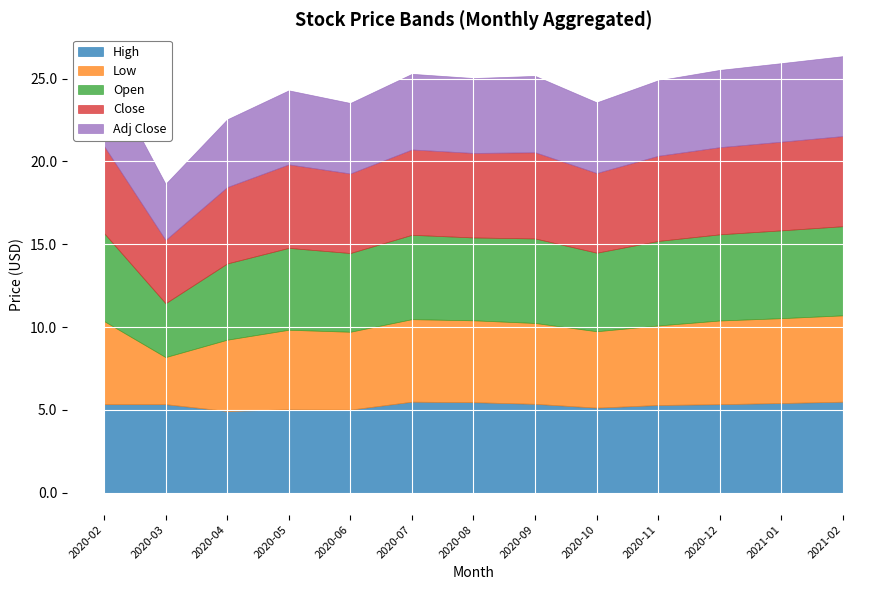

At how many categories does at least one series exceed 4?

13